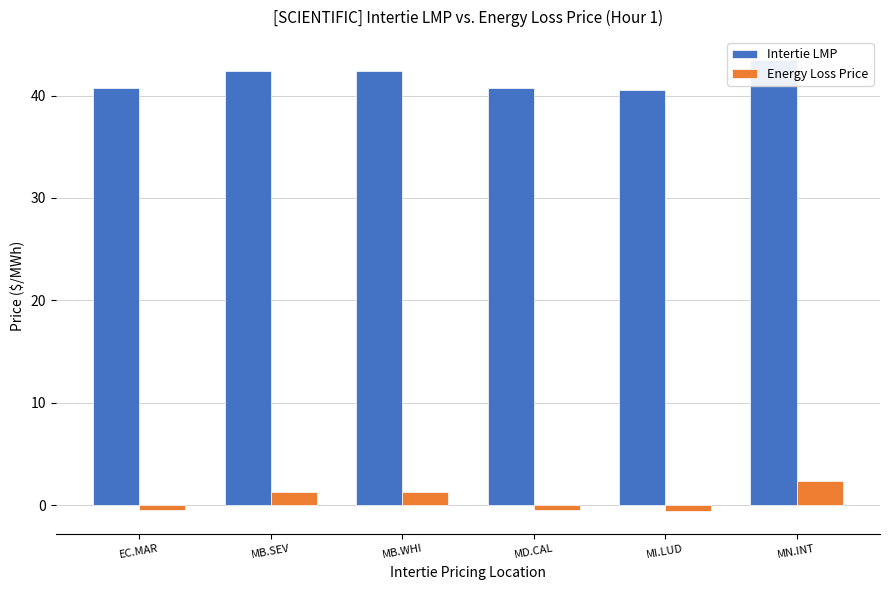

What is the value of the Intertie LMP bar at the 1st from the left?

40.7